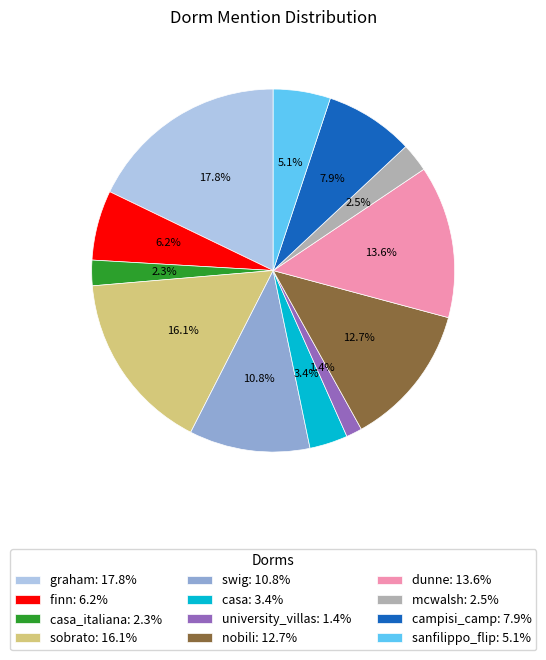

Is there any slice that represents more than half of the pie?

No